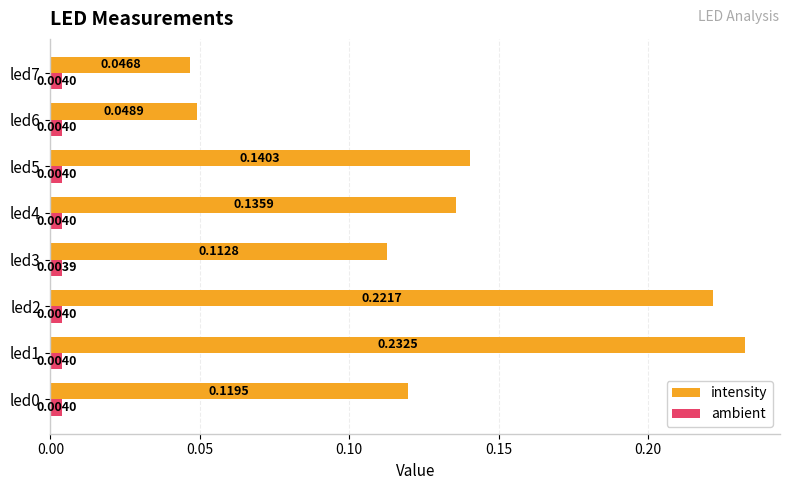

Rank the series by their average value, from lowest to highest.

ambient, intensity